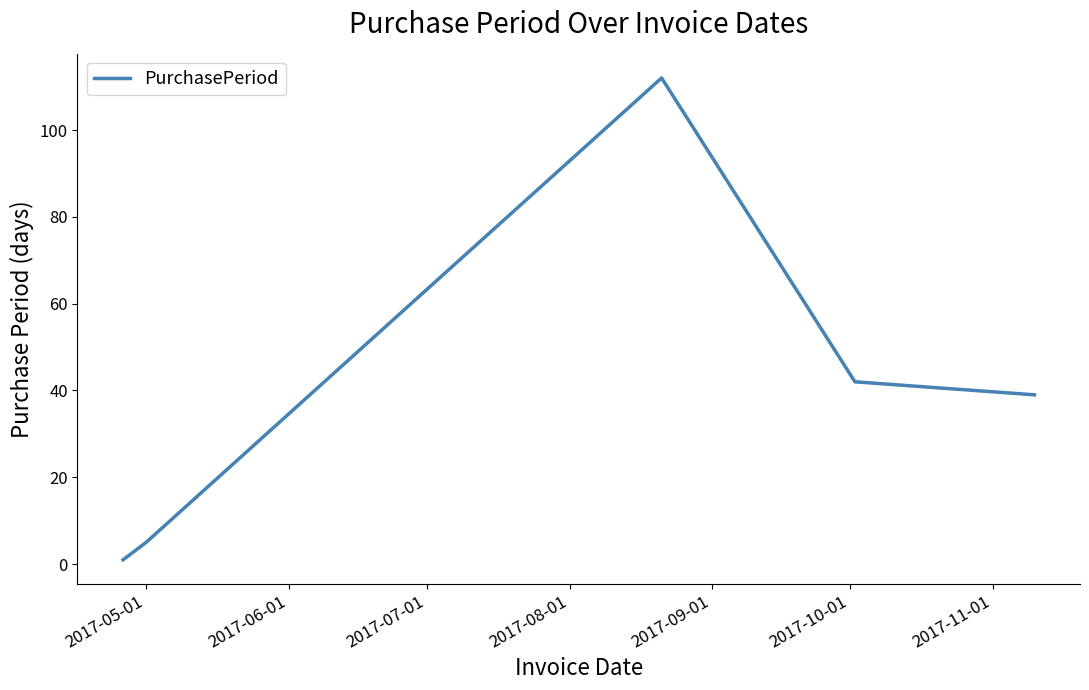

What is the greatest value displayed?

112